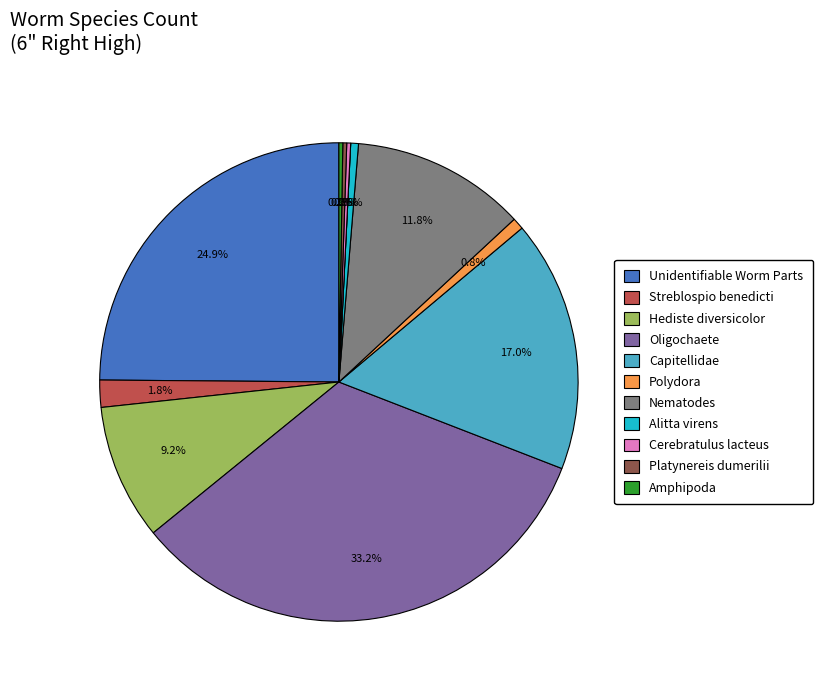

Is there a majority slice in this chart?

No